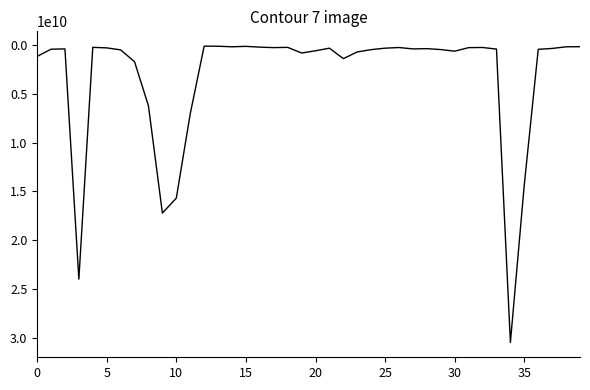

Is this an area chart (filled region under the line)?

No